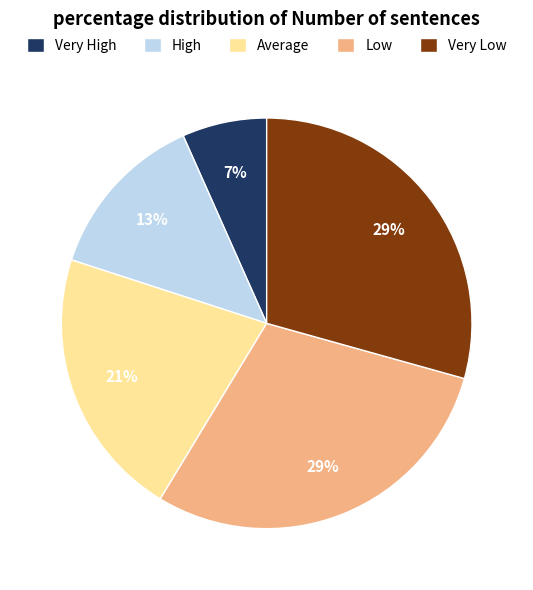

Is there any slice that represents more than half of the pie?

No